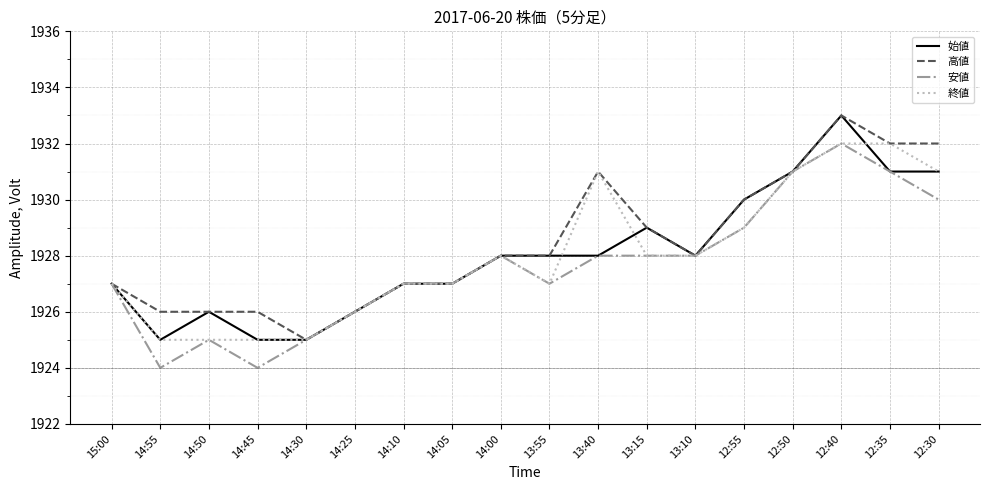

Is the value of 安値 at 12:50 greater than the value of 始値 at 14:05?

Yes